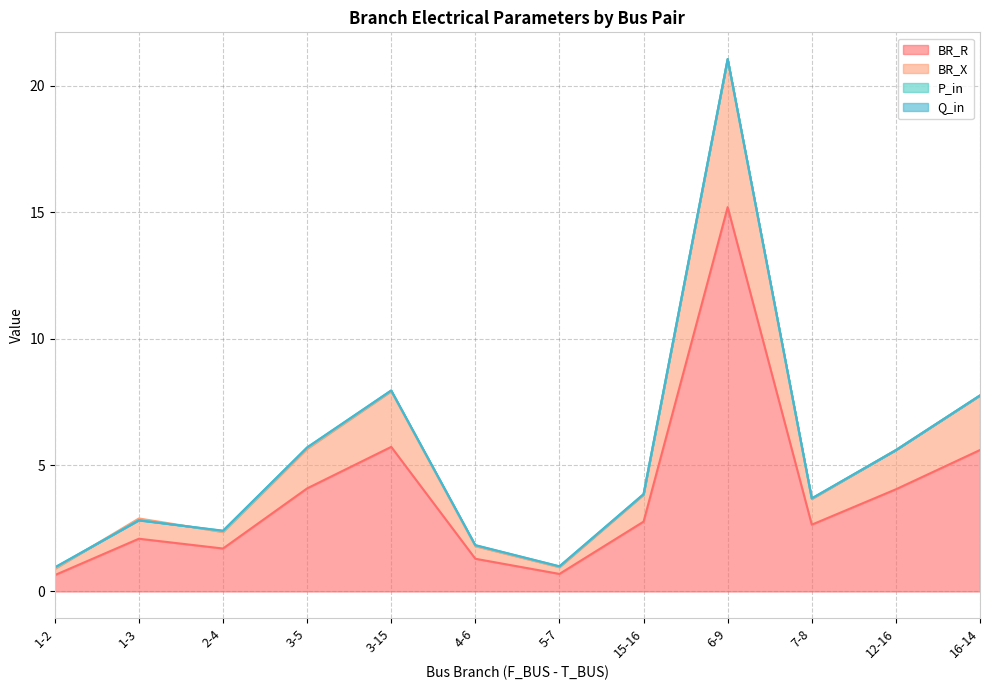

At which label does BR_X reach its minimum?

1-2